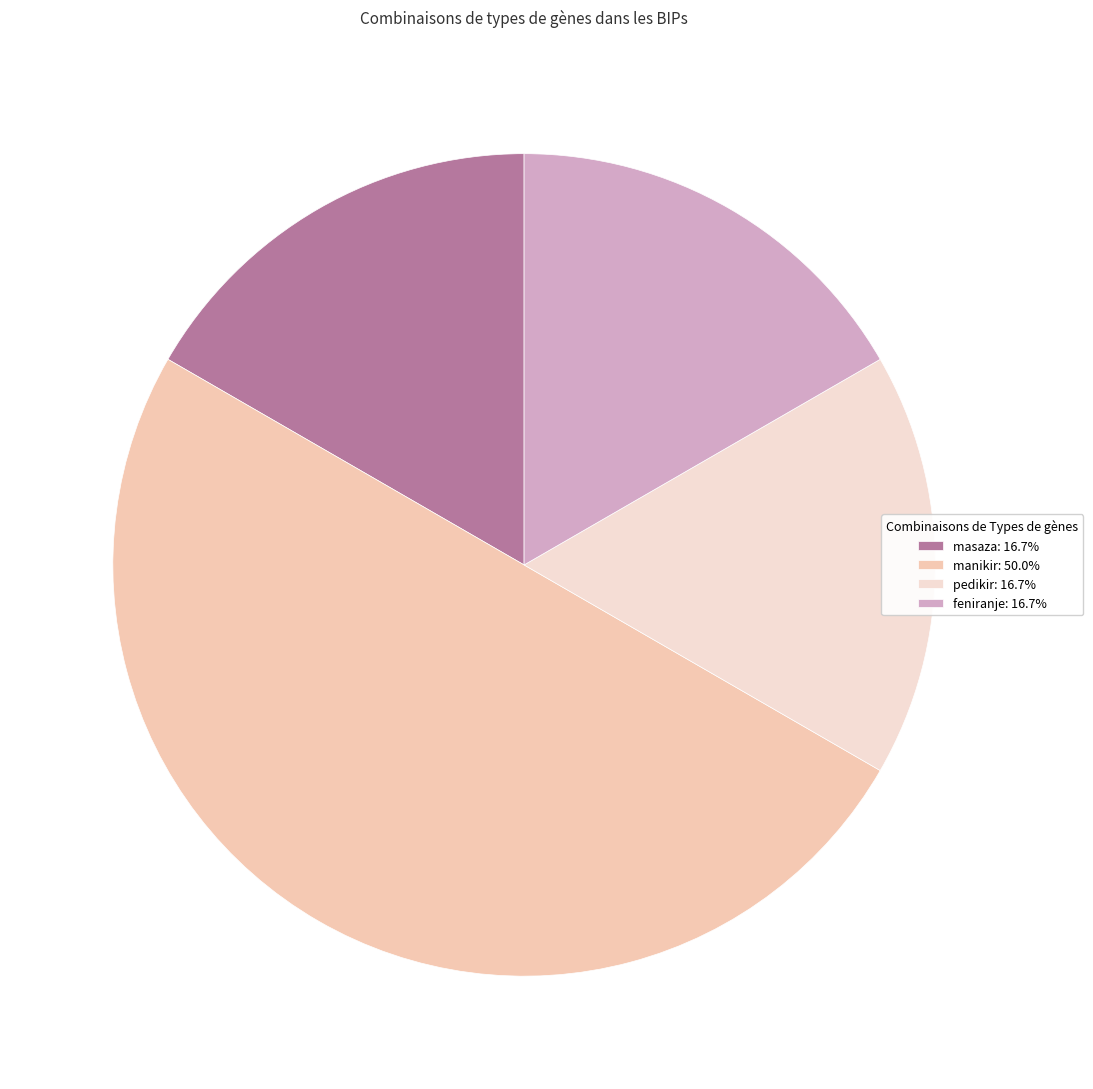

Count the number of slices in the pie.

4